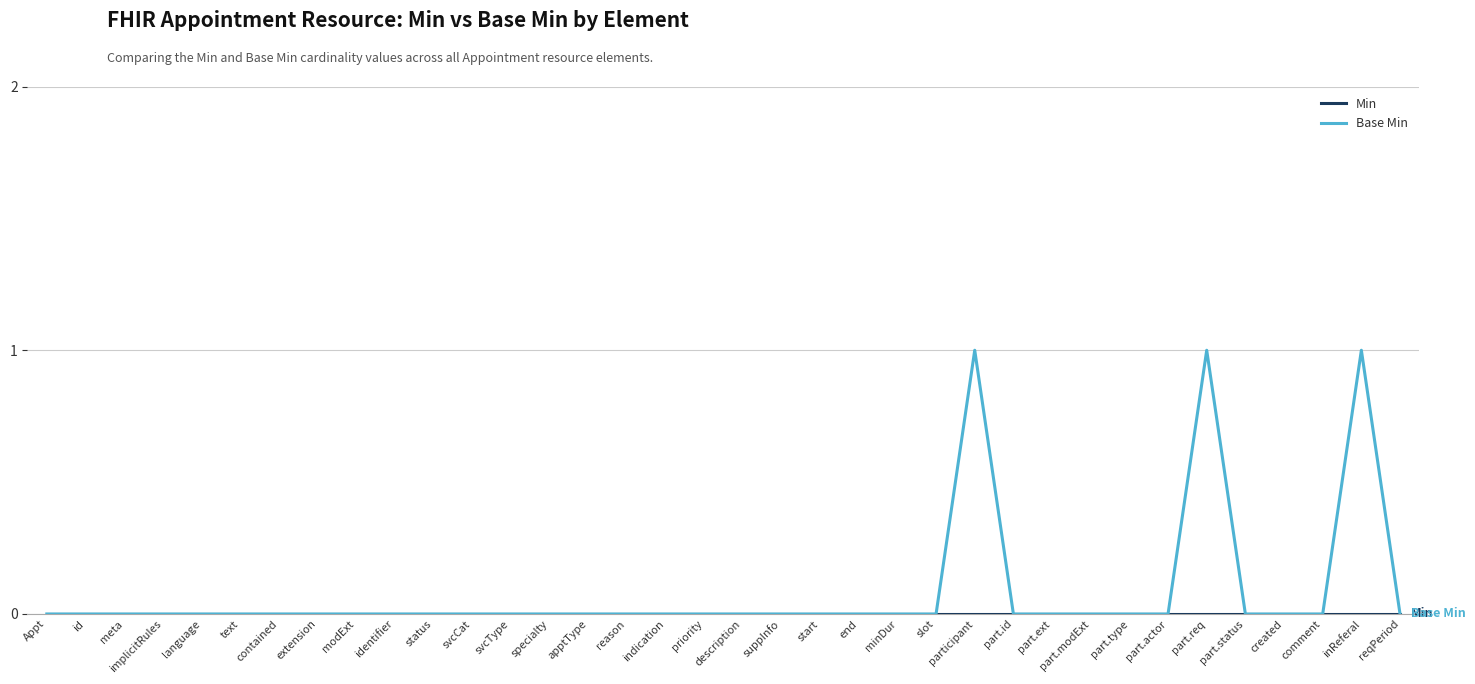

What position from the right is meta?

34